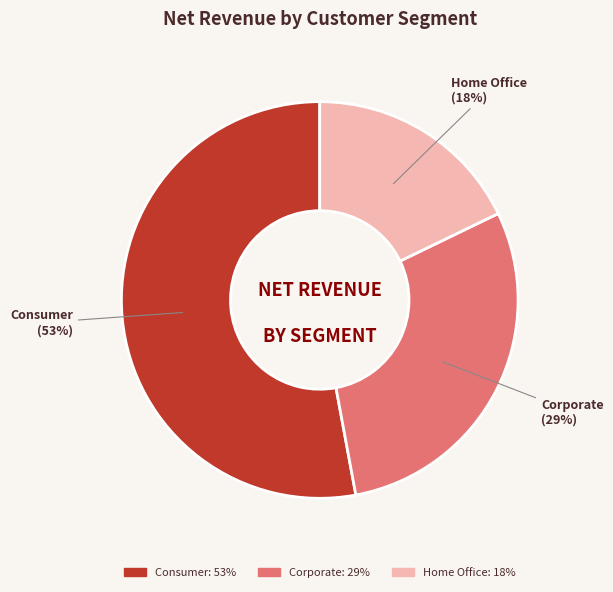

To the nearest percent, what is the difference between the Home Office and Corporate slice percentages?

11%